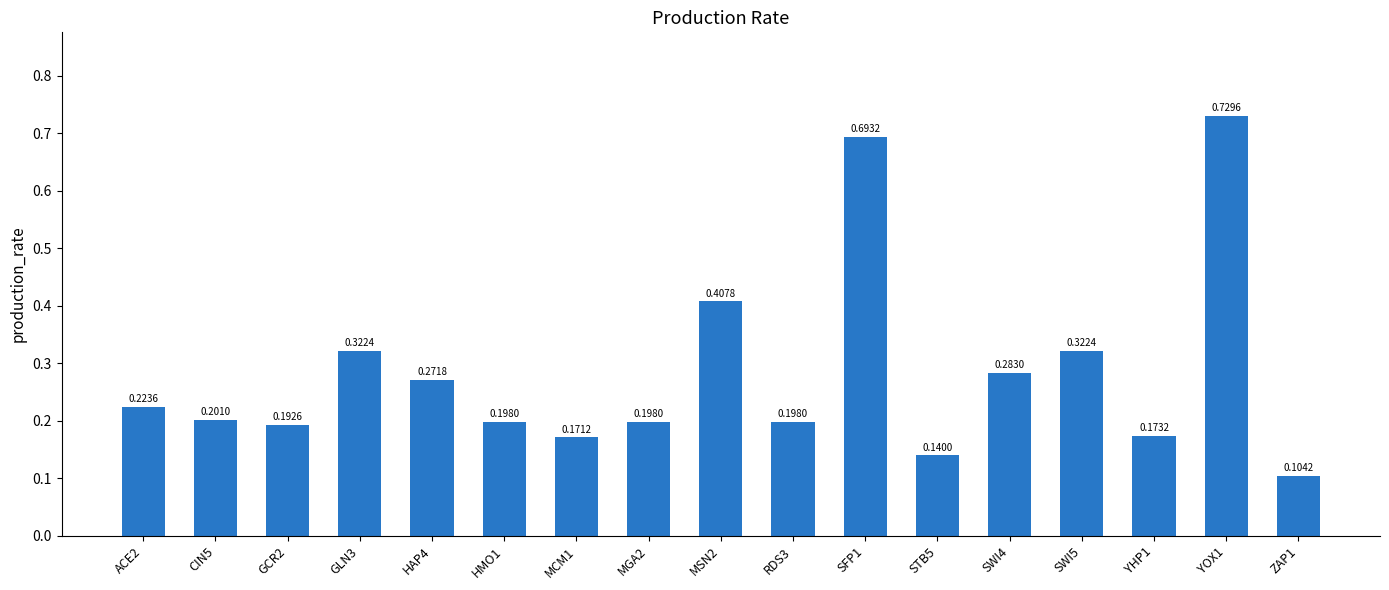

What is the label of the 2nd bar from the left?

CIN5